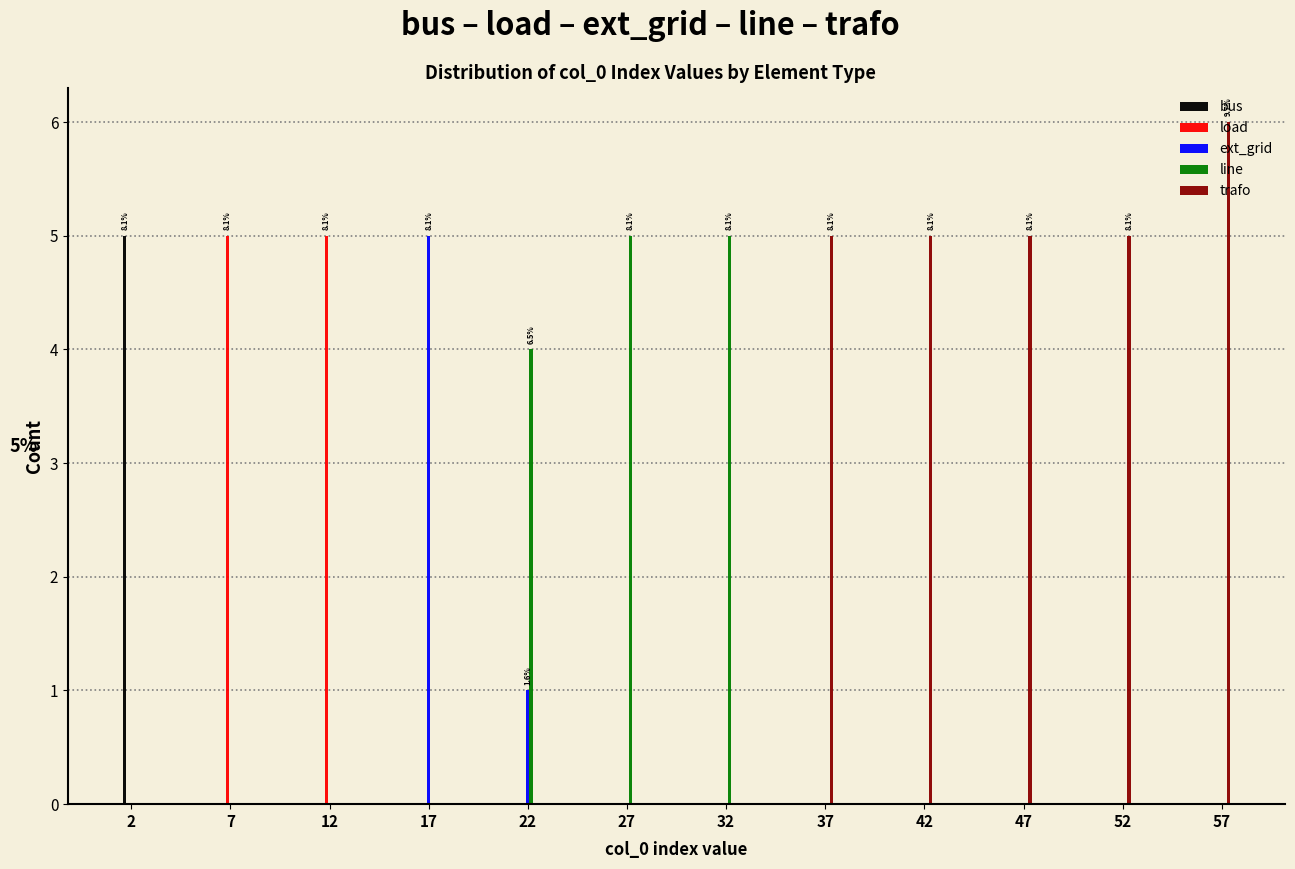

Which category has the highest value in the trafo series?

57